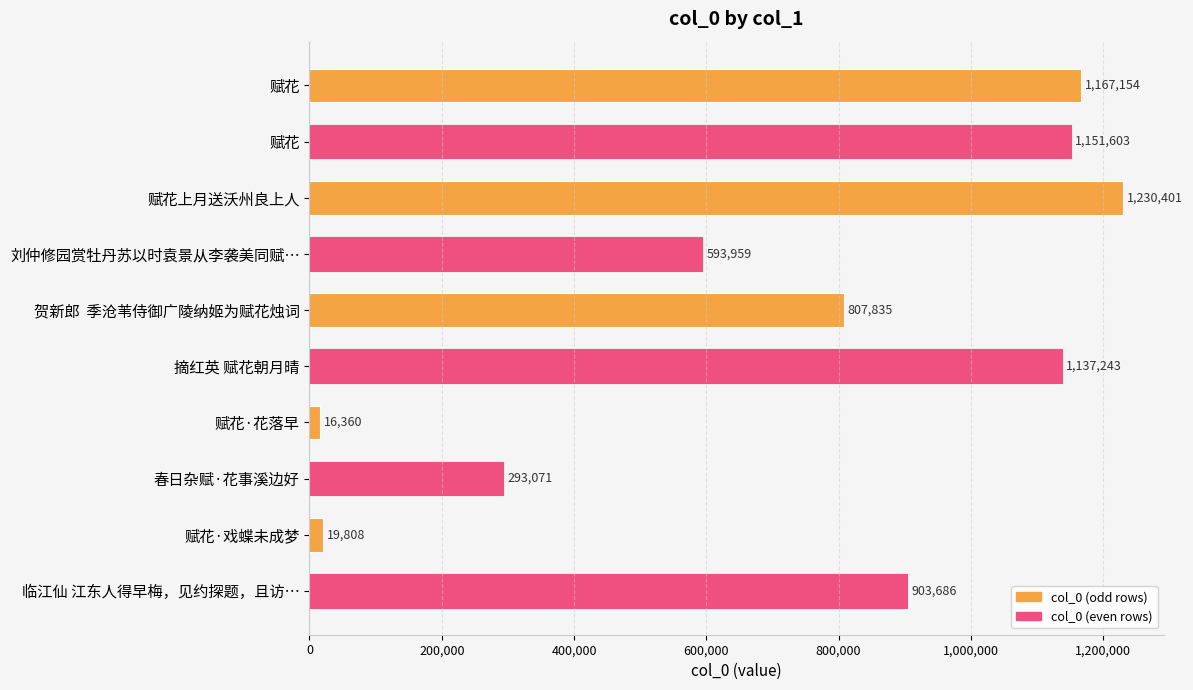

Which category has the highest value across all series?

赋花上月送沃州良上人